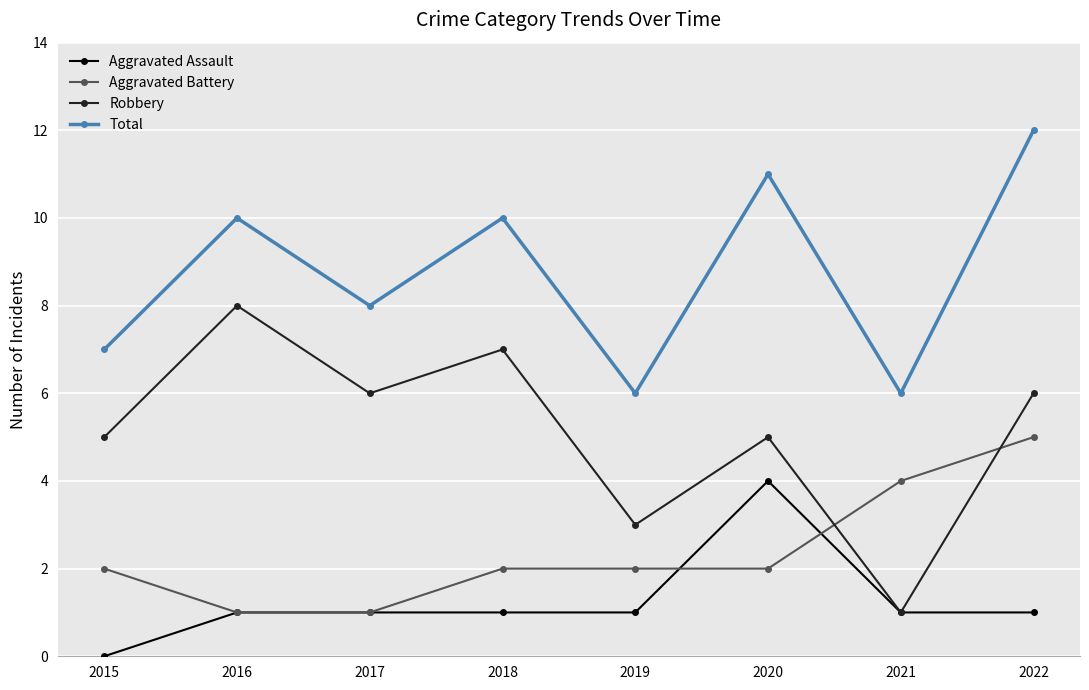

Does the chart display data point markers on the line(s)?

Yes